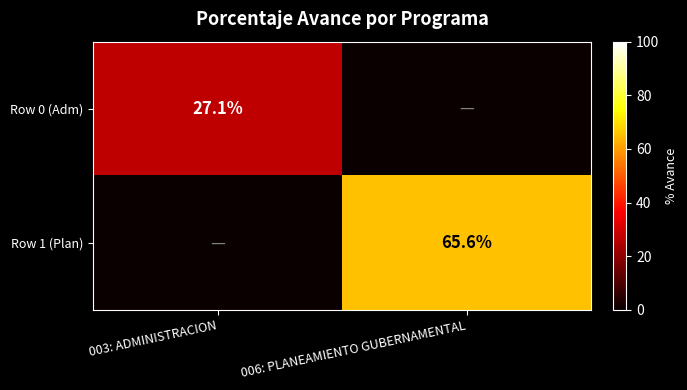

The Row 0 (Adm) series shows 27.1 at 003: ADMINISTRACION. True or false?

True